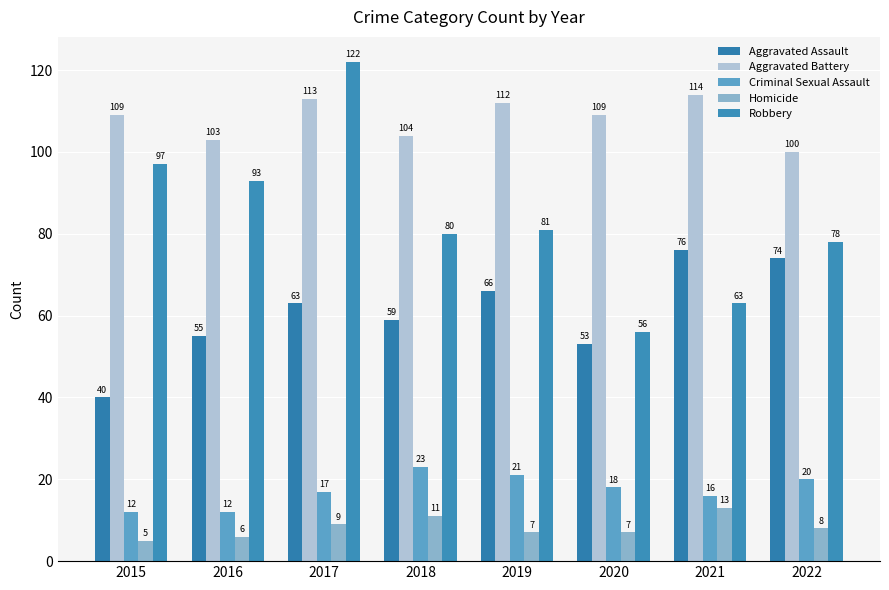

What is the total value across all series at 2018?

277